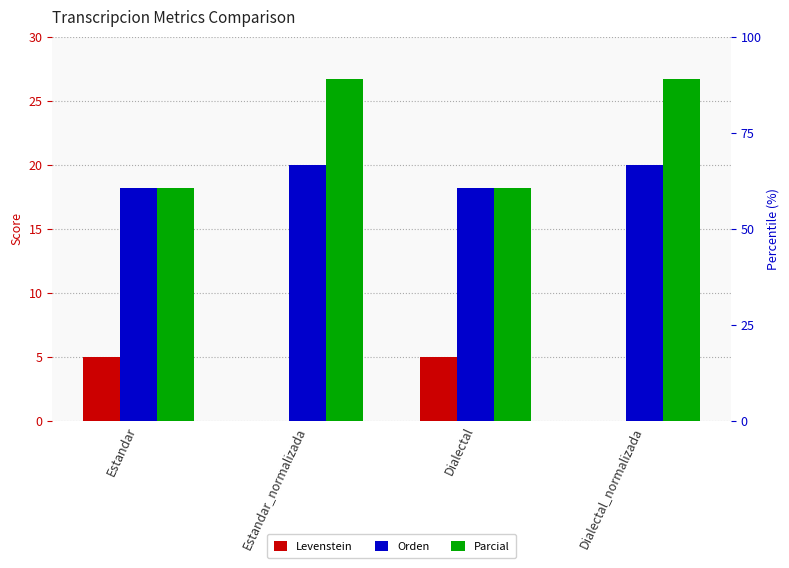

What is the maximum value for Levenstein?

5.0